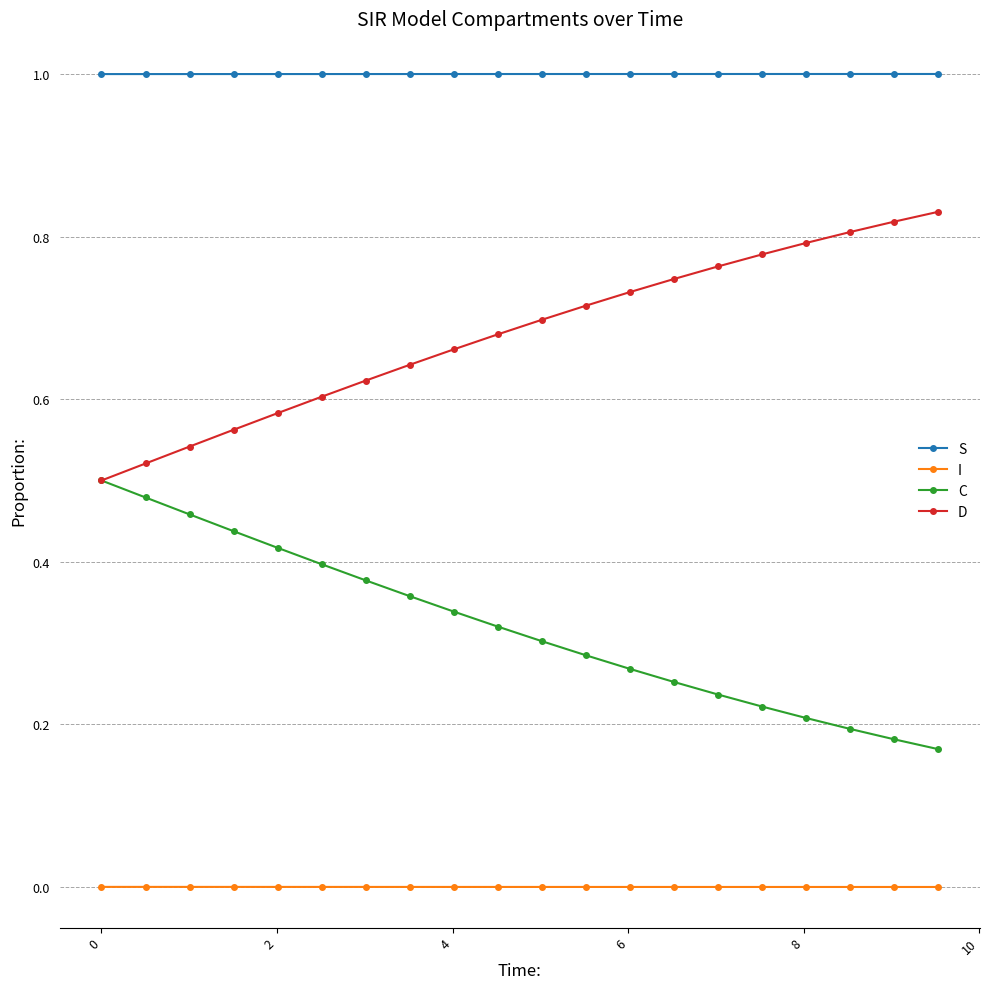

True or false: S and I intersect in this chart.

False